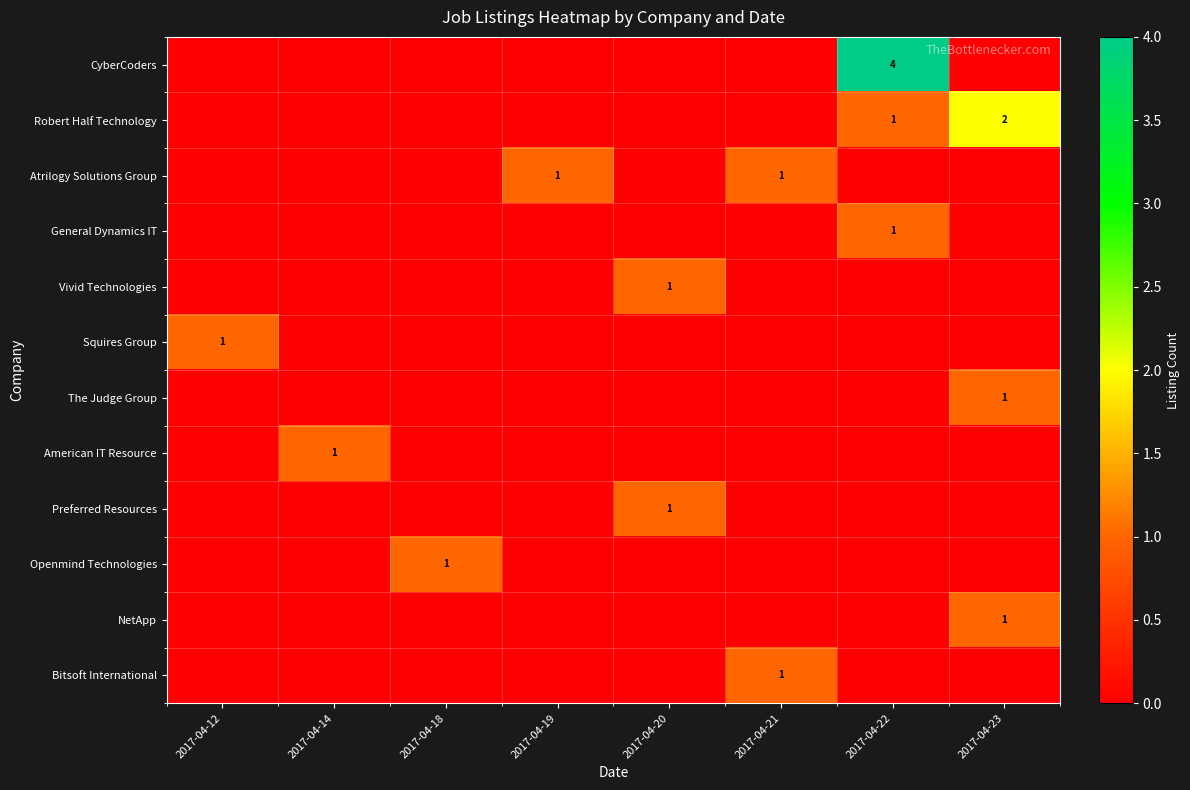

At how many categories does at least one series exceed 0?

8